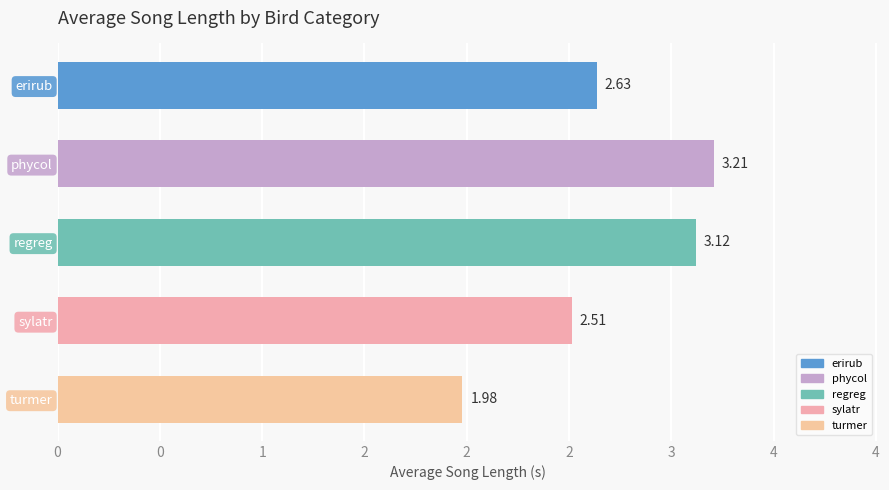

Are the bars horizontal?

Yes